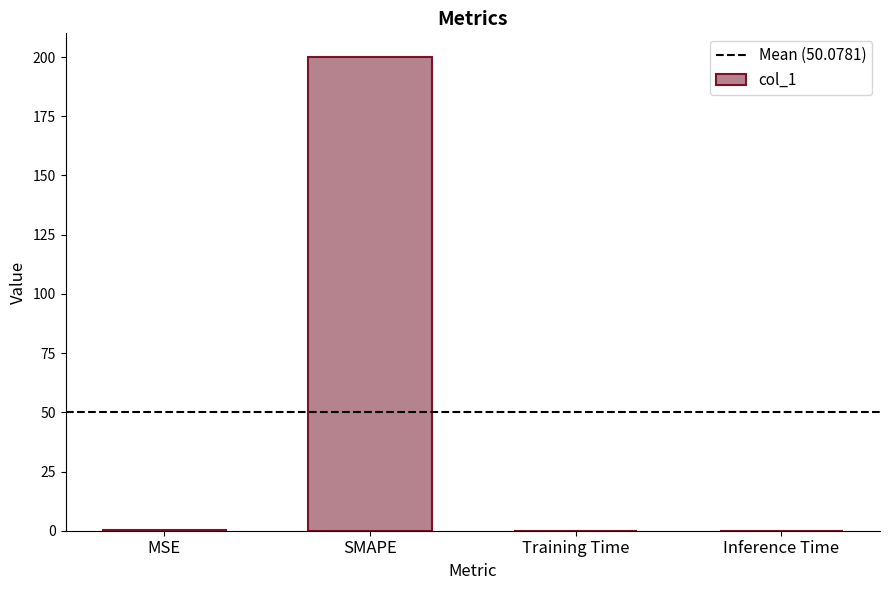

What is the greatest value displayed?

200.0